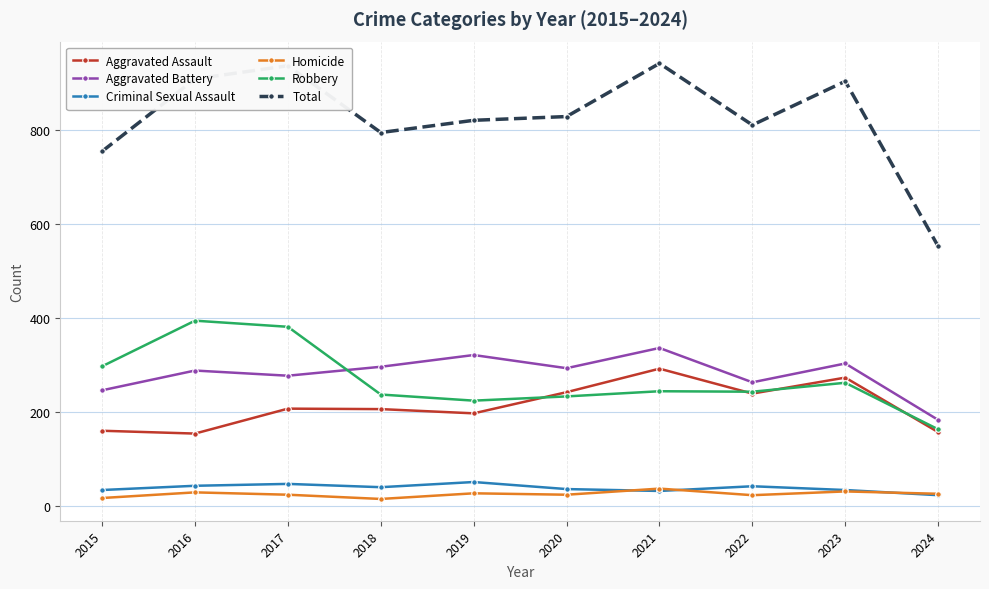

Is it true that Total equals 936 at 2017?

True